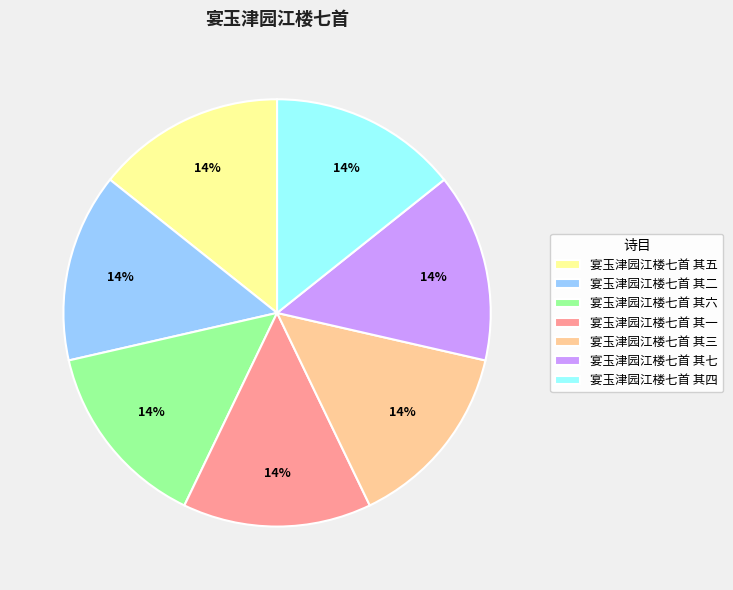

Do 宴玉津园江楼七首 其四 and 宴玉津园江楼七首 其五 together represent more than half of the pie?

No